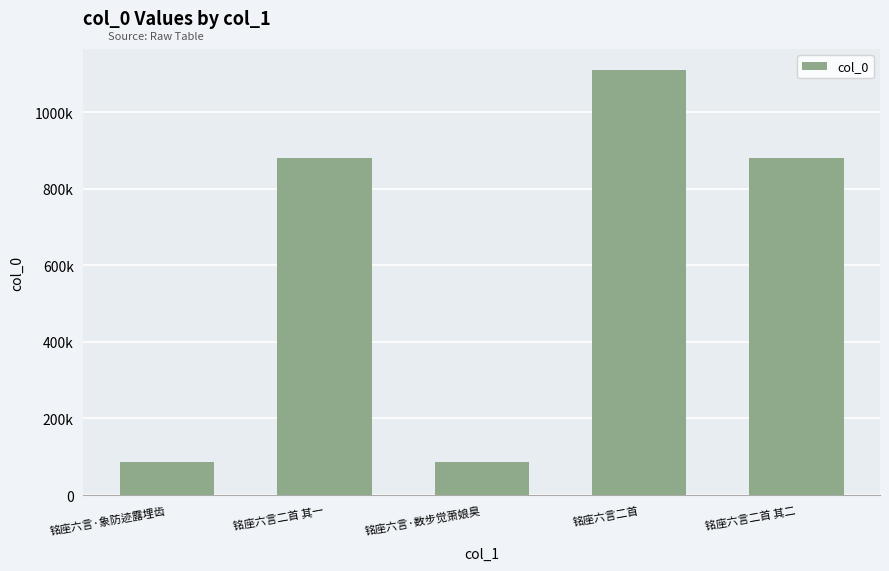

Does the chart contain any negative values?

No